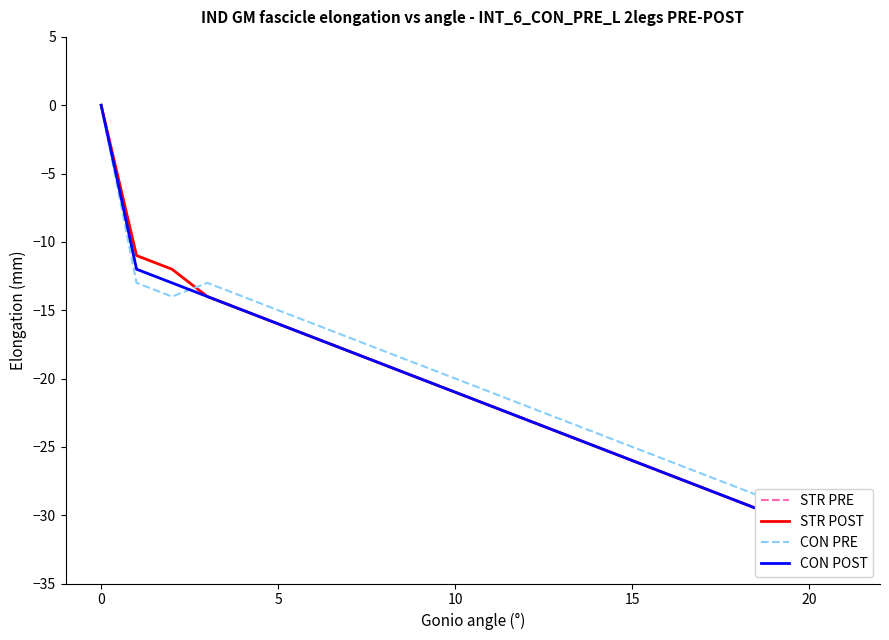

True or false: CON PRE and CON POST intersect in this chart.

True